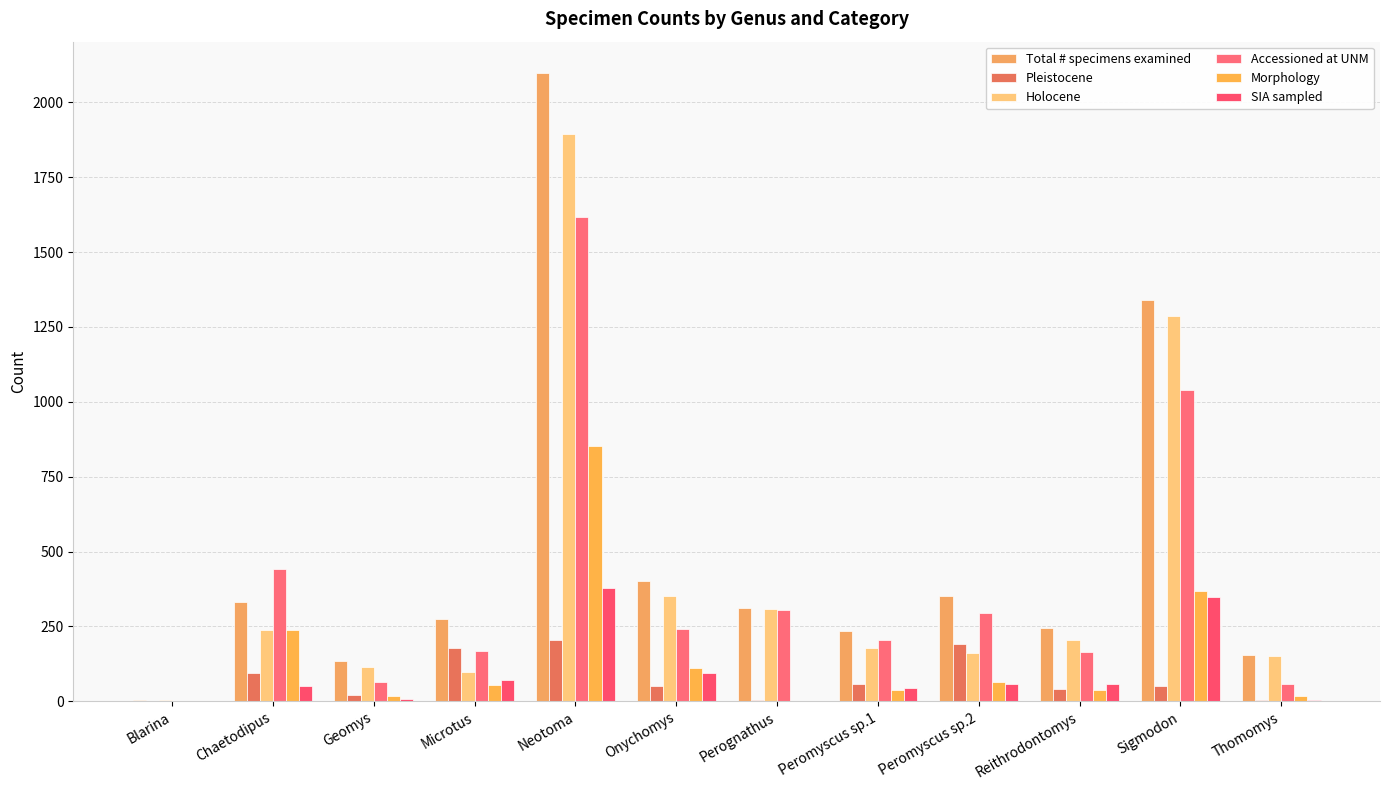

Are the bars horizontal?

No